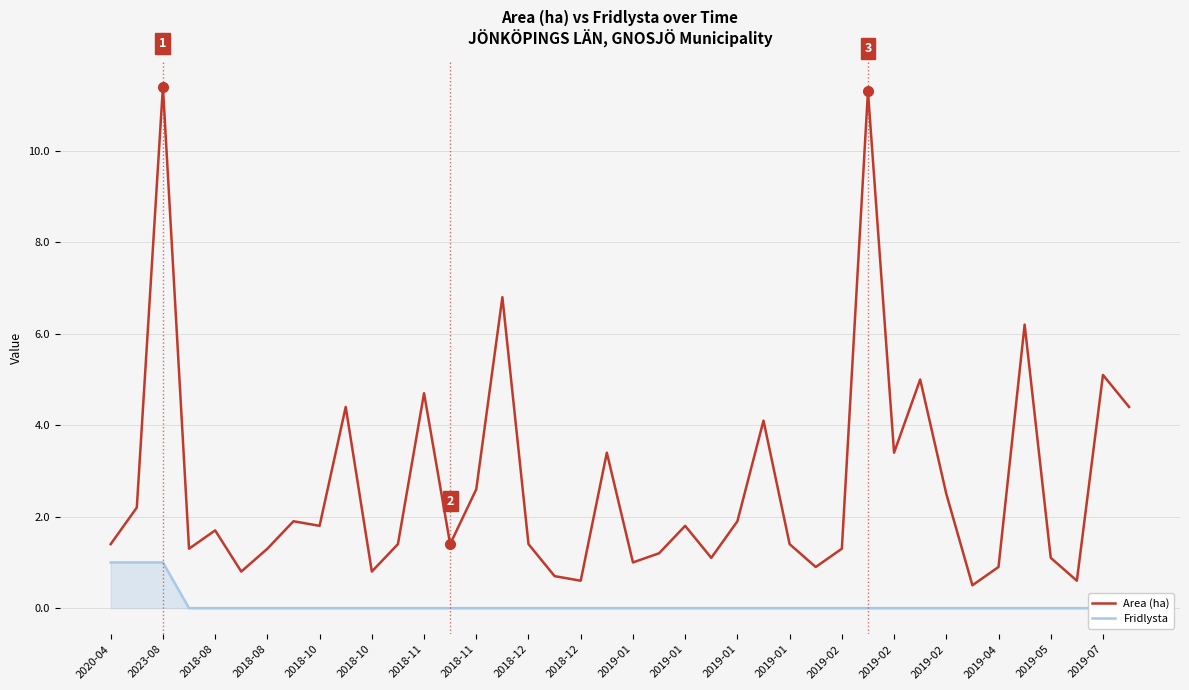

The Area (ha) series shows 1.9 at 2019-01. True or false?

False